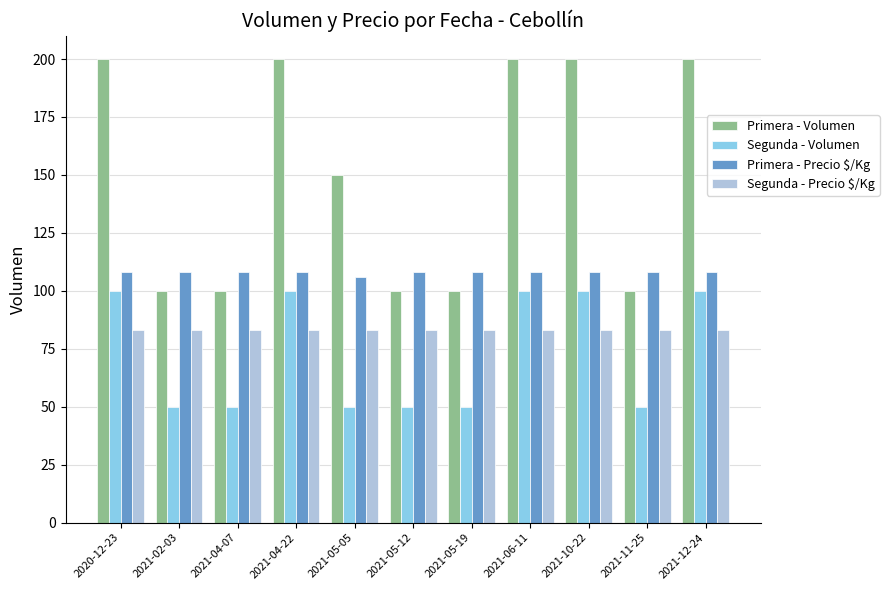

How many bars are there in total?

44